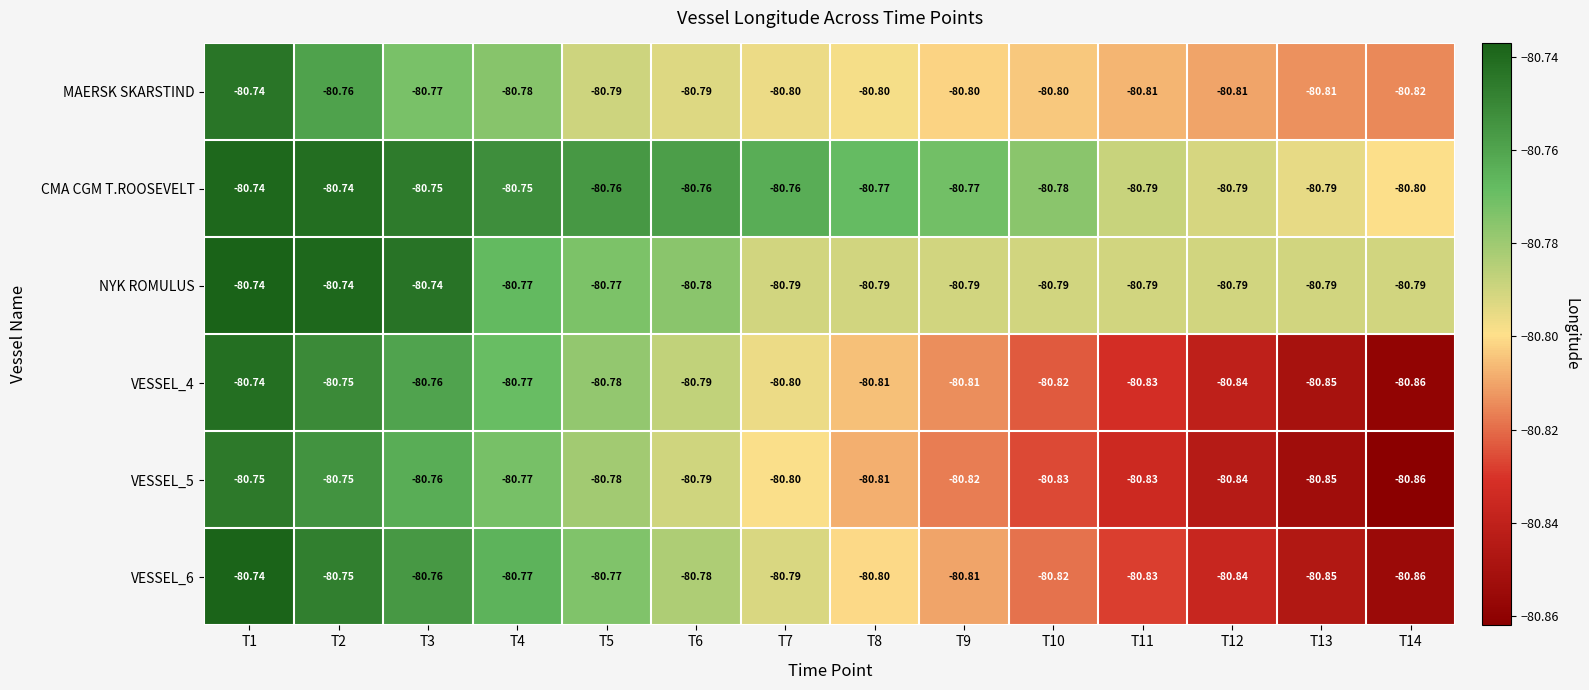

Is the value of VESSEL_6 at T5 greater than the value of CMA CGM T.ROOSEVELT at T14?

Yes